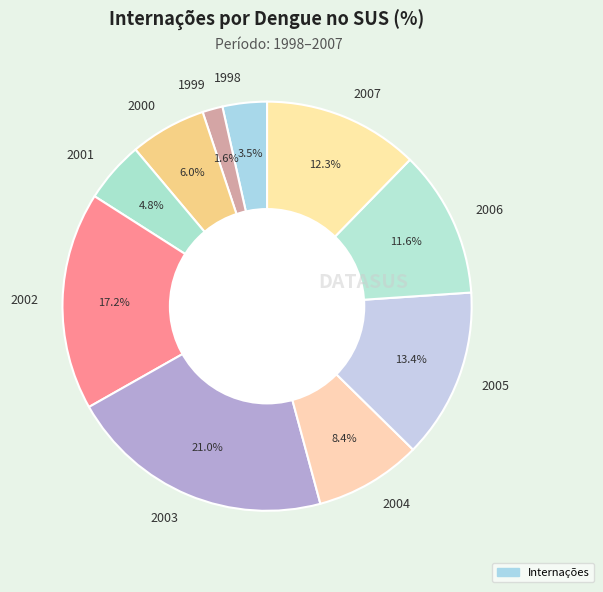

Which category has the smallest portion of the pie?

1999